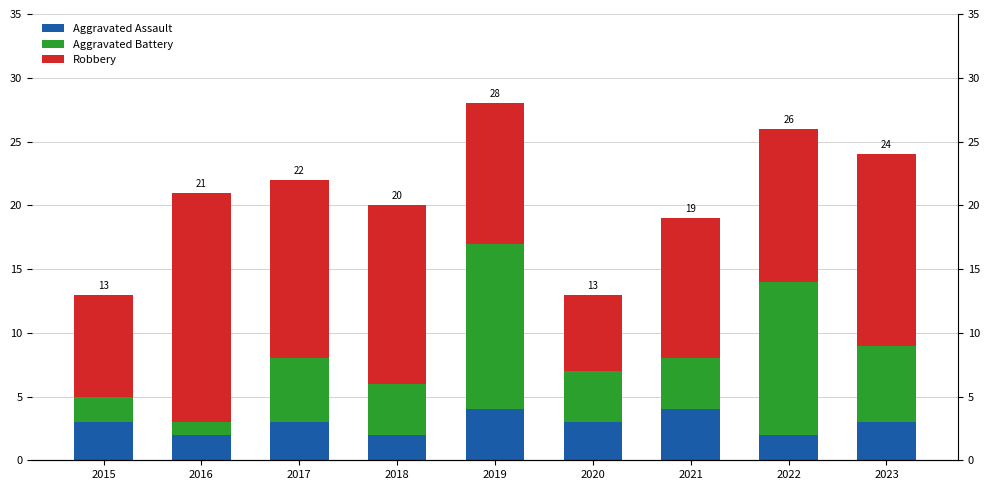

Reading left to right, transcribe all the data shown in this chart.

Aggravated Assault: 3	2	3	2	4	3	4	2	3
Aggravated Battery: 2	1	5	4	13	4	4	12	6
Robbery: 8	18	14	14	11	6	11	12	15